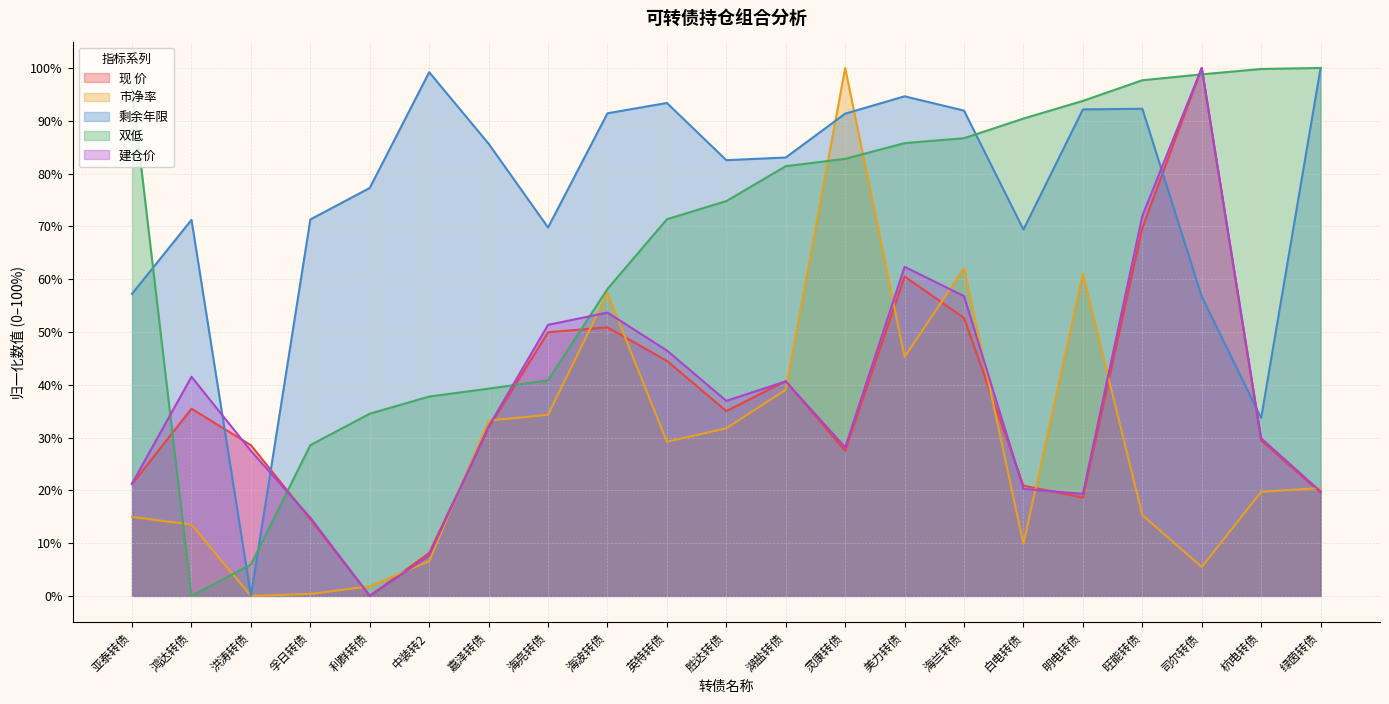

What is the total value across all series at 胜达转债?

261.0